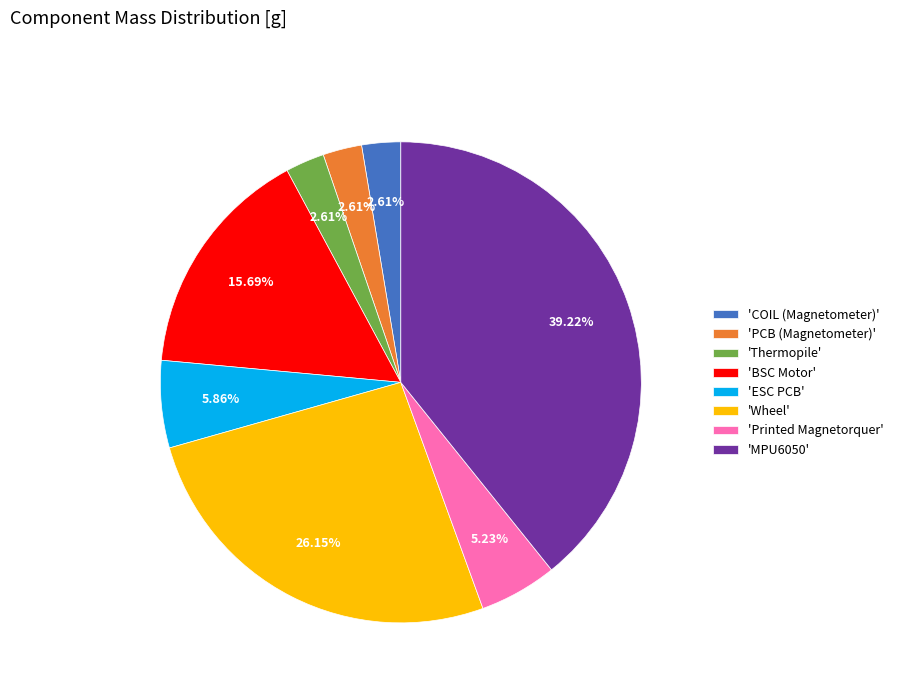

How many segments does this pie chart have?

8